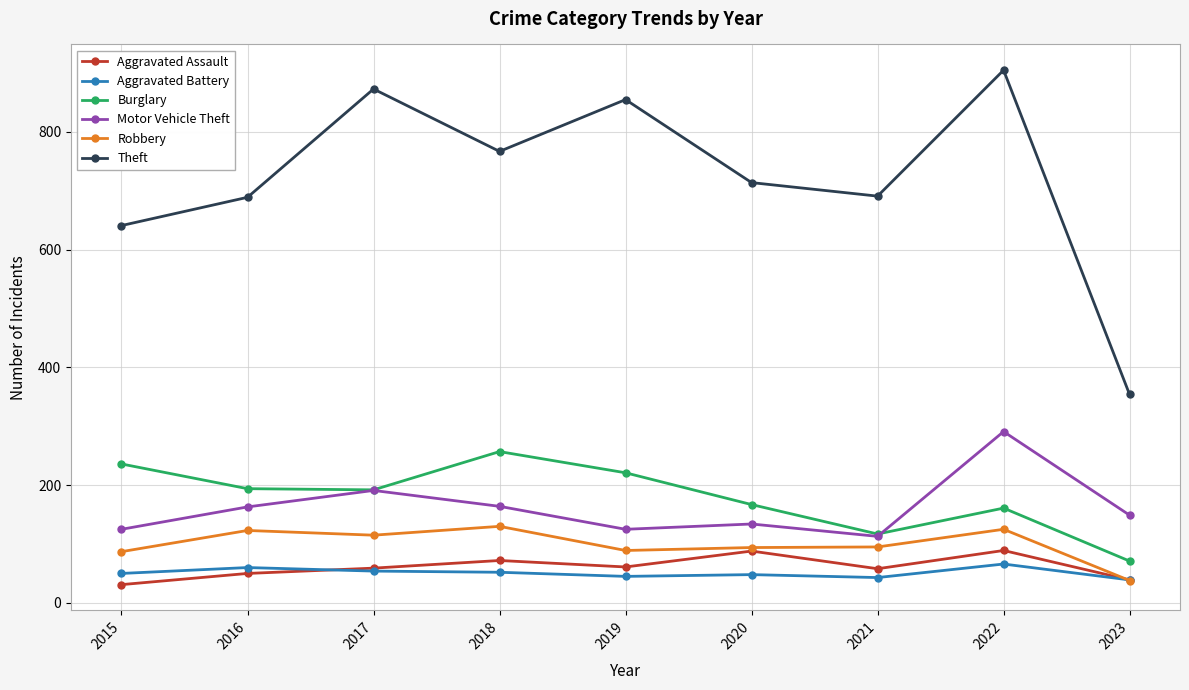

Which series changed the most between 2017 and 2019?

Motor Vehicle Theft